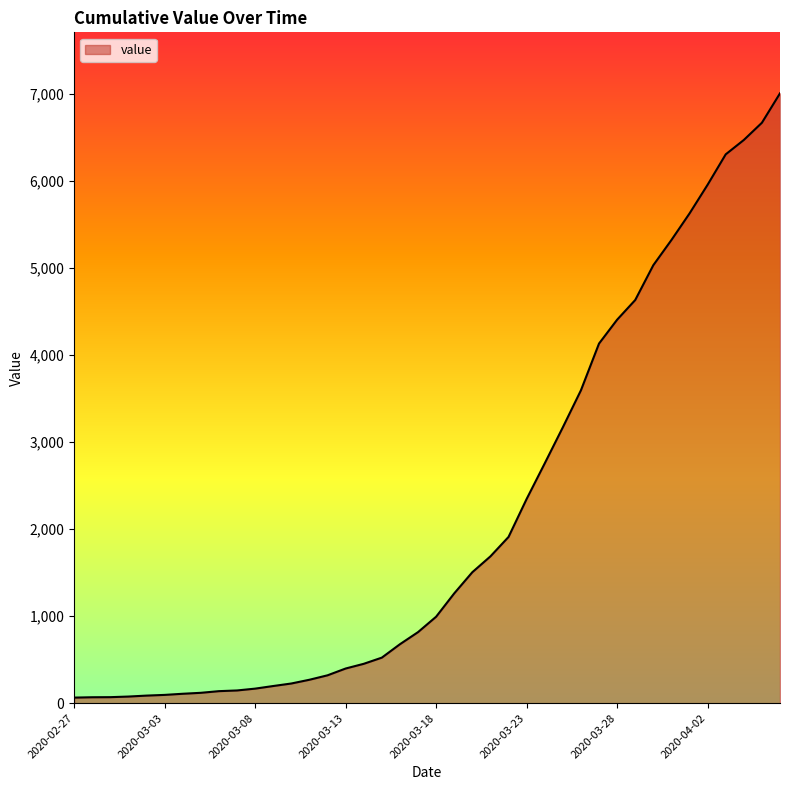

What is the maximum value shown in the chart?

7004